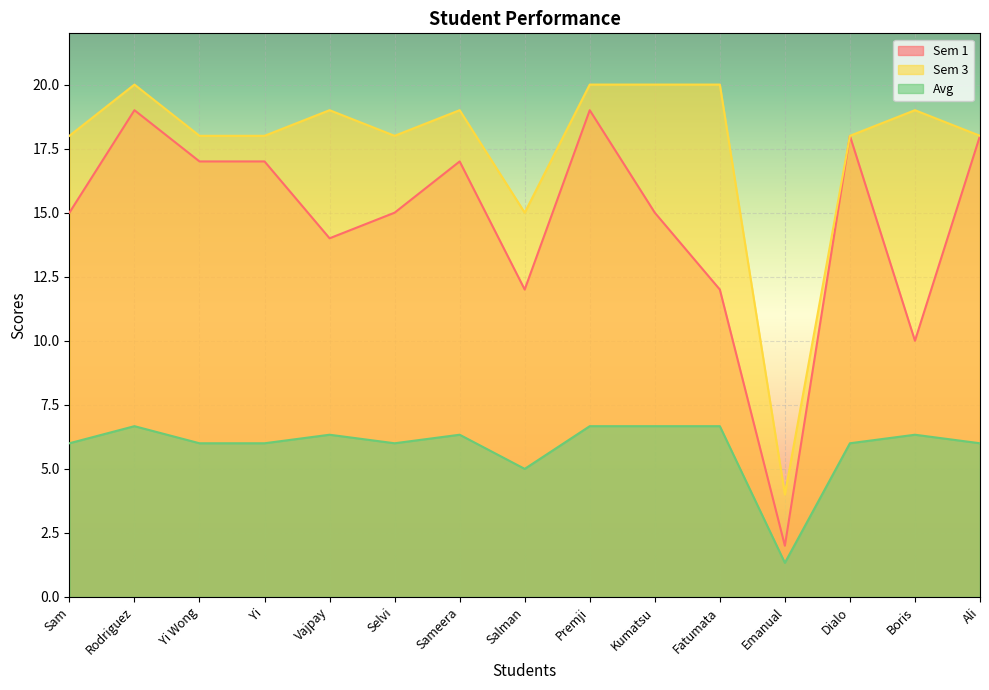

How many values in the Avg series exceed 6?

7